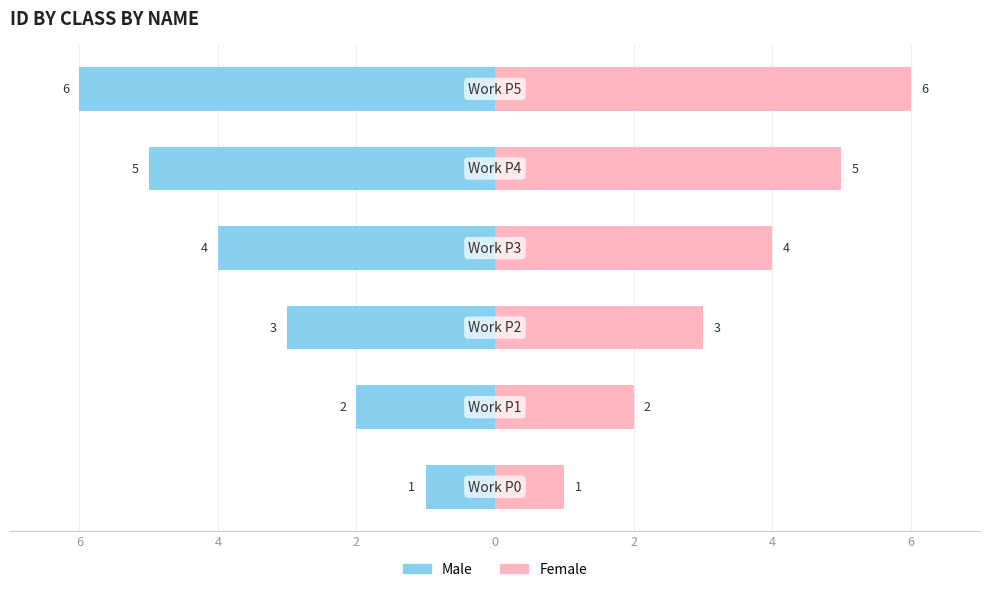

How many bars are there in total?

12